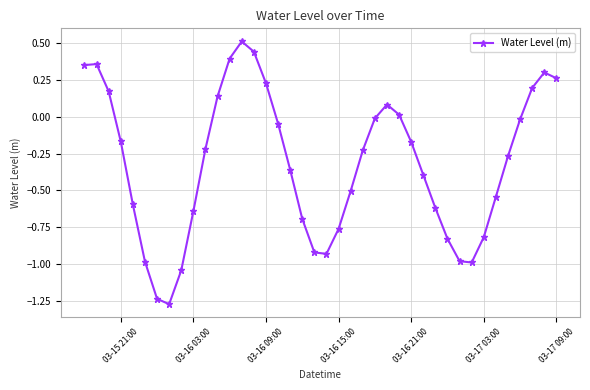

What is the difference between the maximum and minimum values?

1.8